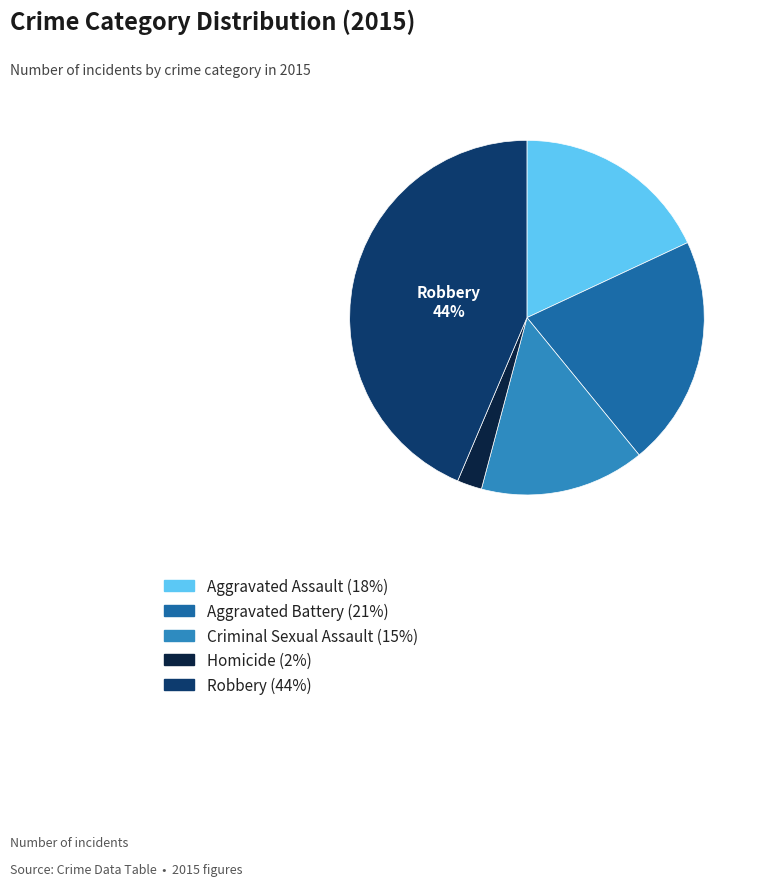

Is there any slice that represents more than half of the pie?

No